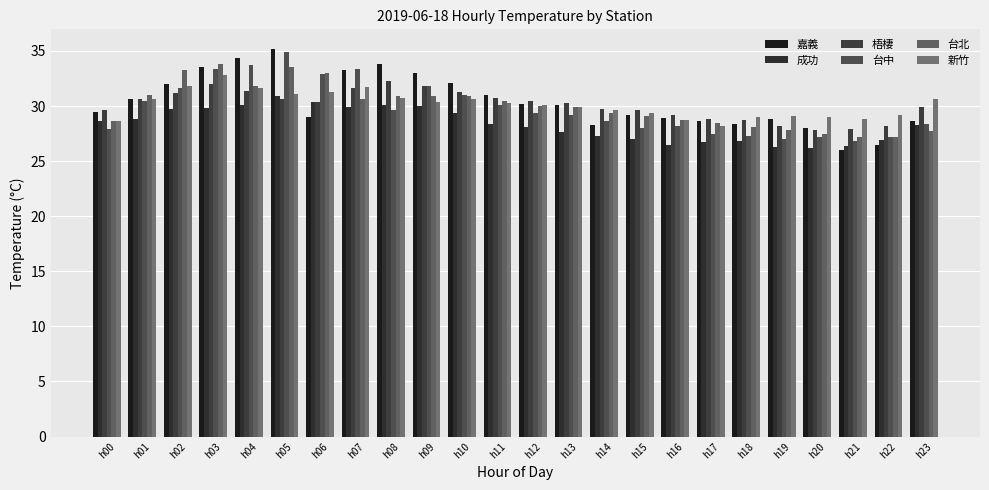

Reading right to left, extract all data points from this chart.

嘉義: 28.6	26.5	26.0	28.0	28.8	28.4	28.6	28.9	29.2	28.3	30.1	30.2	31.0	32.1	33.0	33.8	33.3	29.0	35.2	34.4	33.5	32.0	30.6	29.5
成功: 28.3	26.9	26.4	26.2	26.3	26.8	26.7	26.5	27.0	27.3	27.6	28.1	28.4	29.4	30.0	30.1	29.9	30.4	30.9	30.1	29.8	29.7	28.8	28.6
梧棲: 29.9	28.2	27.9	27.8	28.2	28.7	28.8	29.2	29.6	29.7	30.3	30.5	30.7	31.3	31.8	32.3	31.6	30.4	30.6	31.4	32.0	31.2	30.6	29.6
台中: 28.4	27.2	26.8	27.2	27.0	27.3	27.5	28.2	28.0	28.6	29.2	29.4	30.1	31.0	31.8	29.6	33.4	32.9	34.9	33.7	33.4	31.6	30.5	27.9
台北: 27.7	27.2	27.2	27.5	27.8	28.1	28.5	28.7	29.1	29.4	29.9	30.0	30.5	30.9	30.9	30.9	30.6	33.0	33.5	31.8	33.8	33.3	31.0	28.6
新竹: 30.6	29.2	28.8	29.0	29.1	29.0	28.2	28.7	29.4	29.6	29.9	30.1	30.3	30.6	30.4	30.7	31.7	31.3	31.1	31.6	32.8	31.8	30.6	28.6